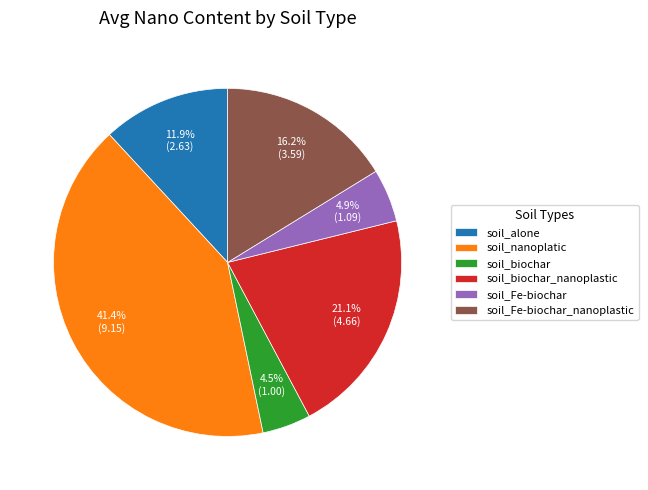

What percentage do soil_biochar_nanoplastic and soil_Fe-biochar together represent?

26.0%